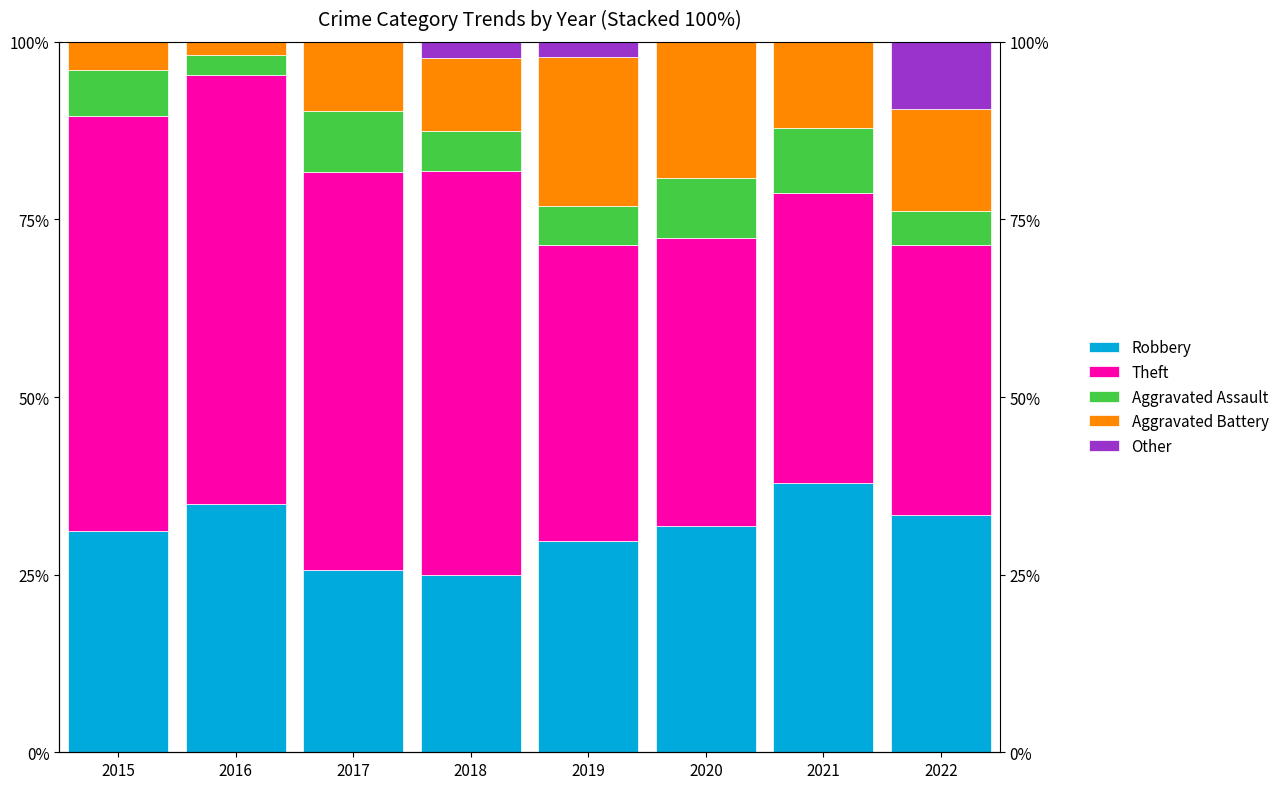

Reading left to right, what are all the values shown in this chart?

Robbery: 2015=31.2	2016=34.9	2017=25.6	2018=25.0	2019=29.7	2020=31.9	2021=37.9	2022=33.3
Theft: 2015=58.4	2016=60.4	2017=56.1	2018=56.8	2019=41.8	2020=40.4	2021=40.9	2022=38.1
Aggravated Assault: 2015=6.5	2016=2.8	2017=8.5	2018=5.7	2019=5.5	2020=8.5	2021=9.1	2022=4.8
Aggravated Battery: 2015=3.9	2016=1.9	2017=9.8	2018=10.2	2019=20.9	2020=19.1	2021=12.1	2022=14.3
Other: 2015=0.0	2016=0.0	2017=0.0	2018=2.3	2019=2.2	2020=0.0	2021=0.0	2022=9.5